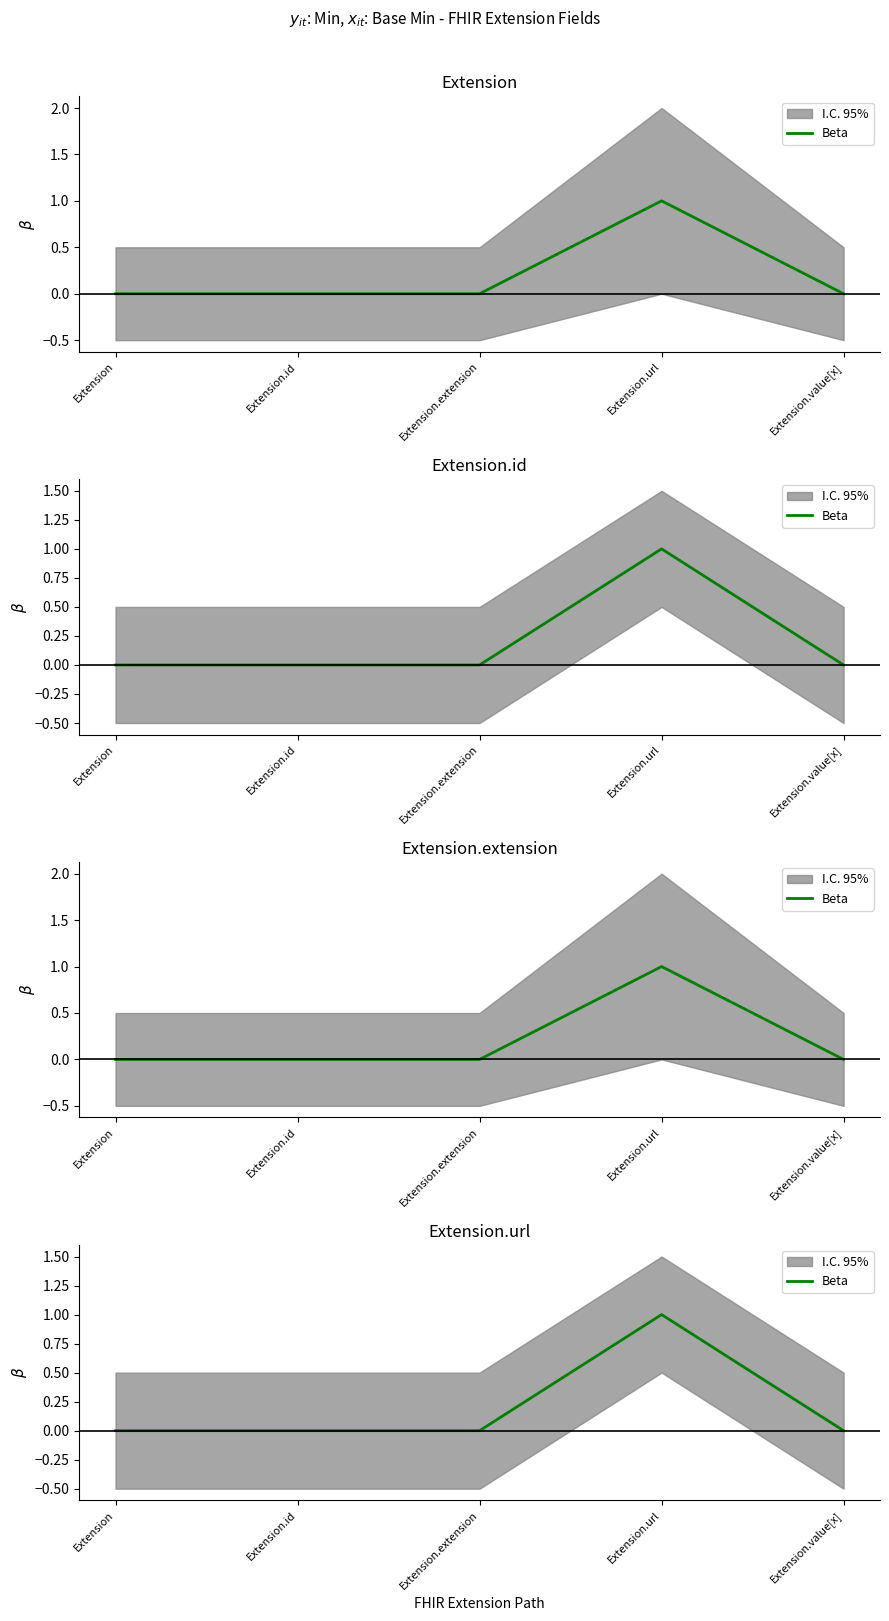

What is the label of the 2nd point from the left?

Extension.id